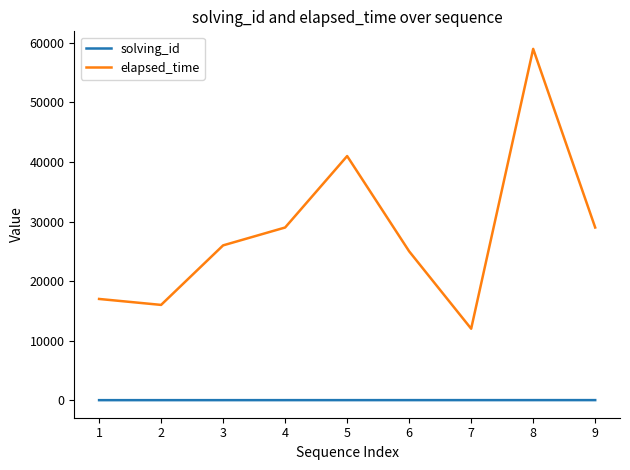

List the series in order of their peak value, lowest first.

solving_id, elapsed_time